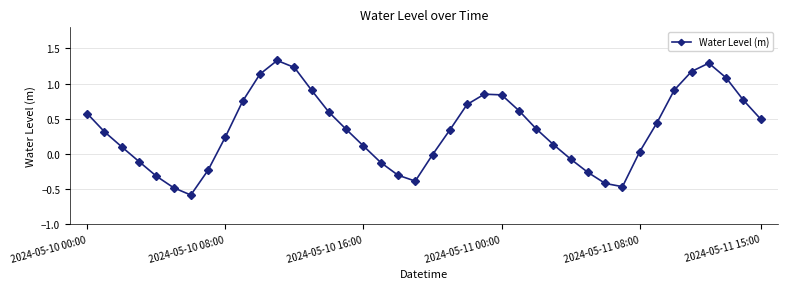

What is the sum of all values?

13.8